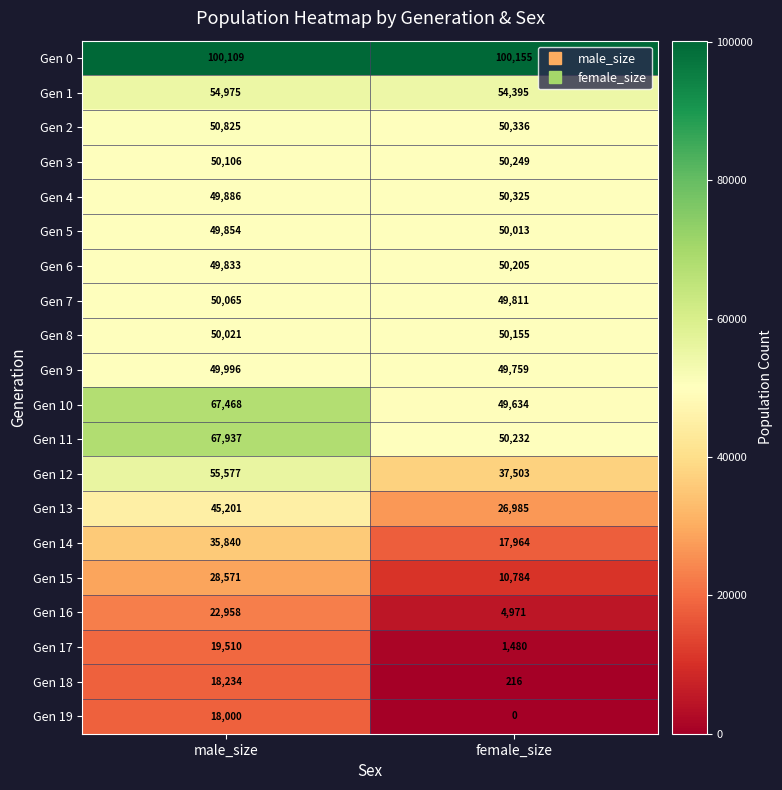

Which series has the largest range (max minus min)?

Gen 13